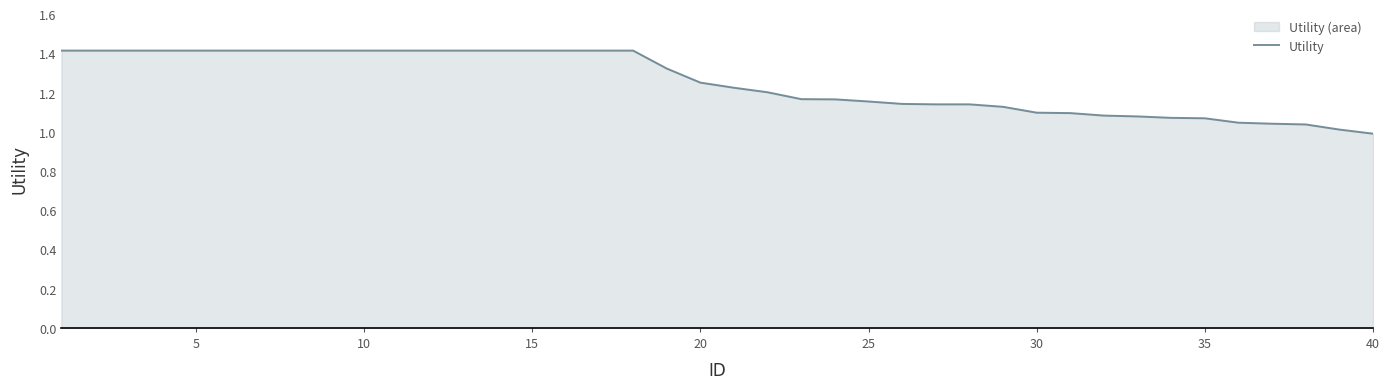

What is the greatest value displayed?

1.4